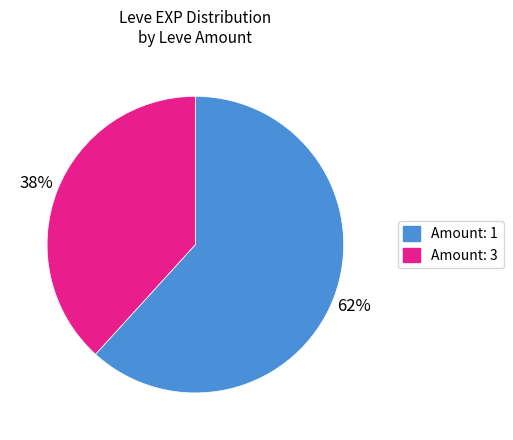

To the nearest percent, what is the difference between the largest and smallest slice percentages?

24%